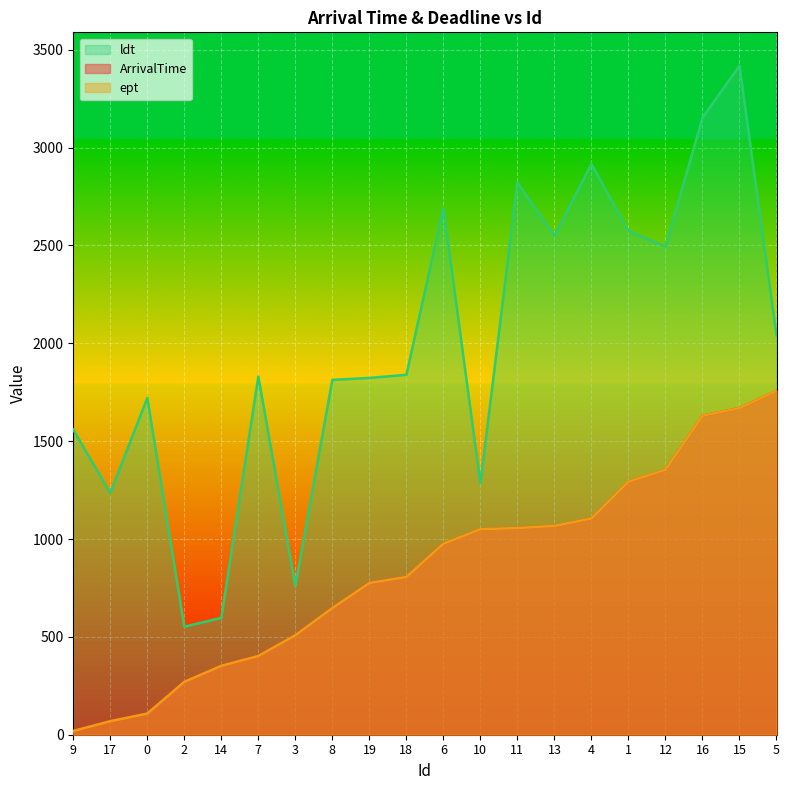

What is the average value of the ArrivalTime series?

846